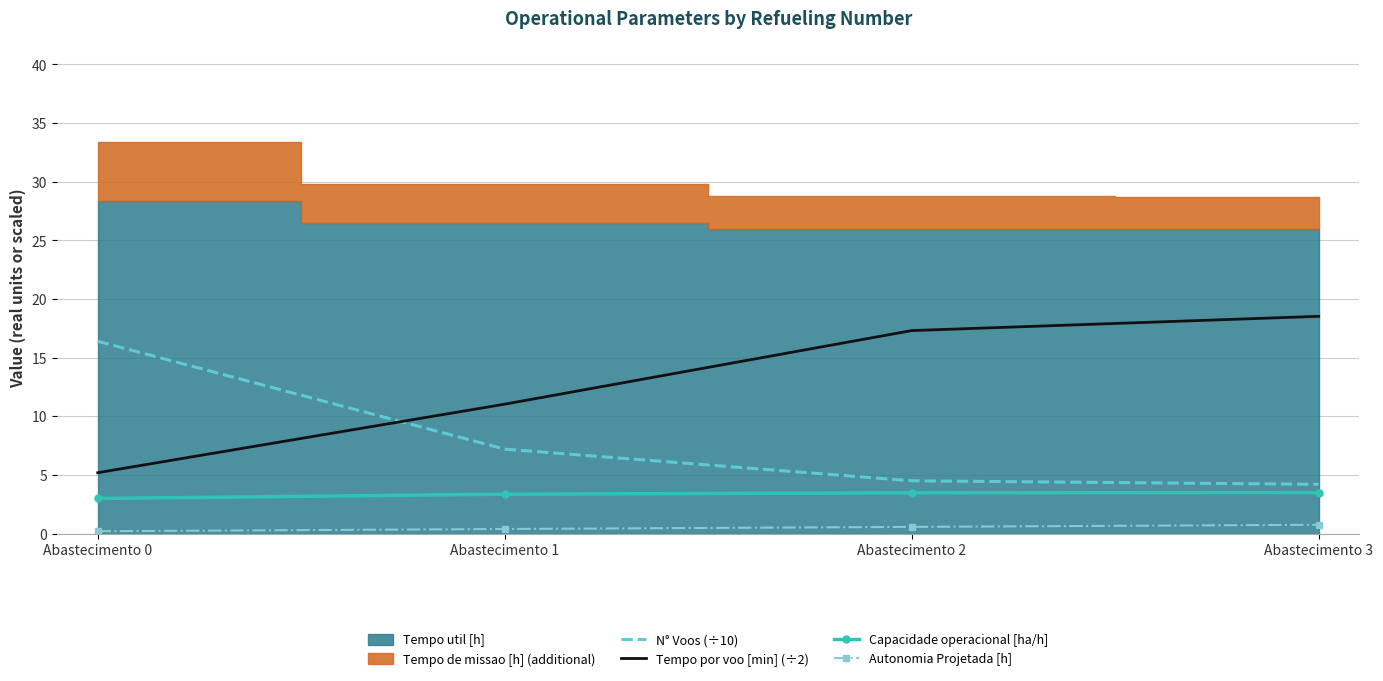

True or false: Autonomia Projetada [h] and Capacidade operacional [ha/h] cross at least once.

False